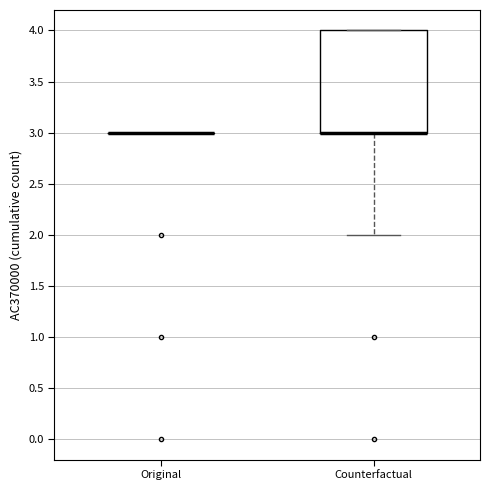

Reading left to right, transcribe this box plot: for each box, give where its median line is, the range the box spans, and where its two whiskers end, as read against the y-axis. The values are not printed on the chart, so give them approximately, as read against the axis.

Original: box collapsed to a line at 3, whiskers 3 to 3
Counterfactual: median 3 (drawn on the box's lower edge), box 3 to 4, whiskers 2 to 4